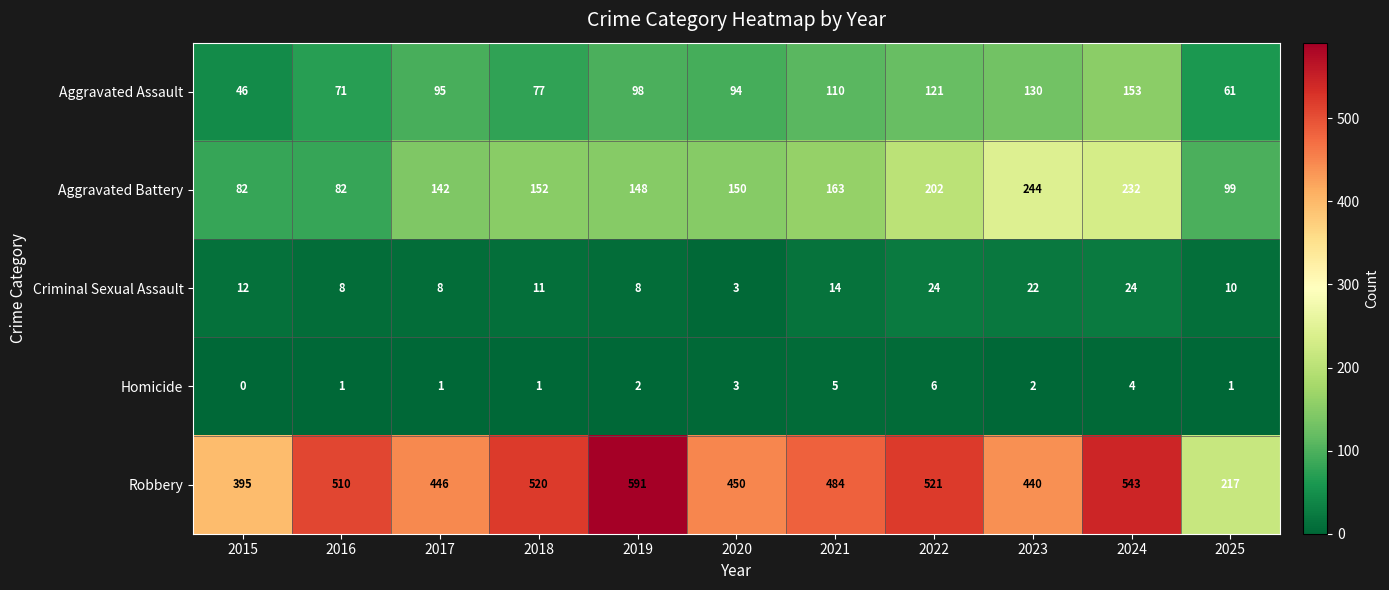

What is the sum of all Aggravated Assault values?

1056